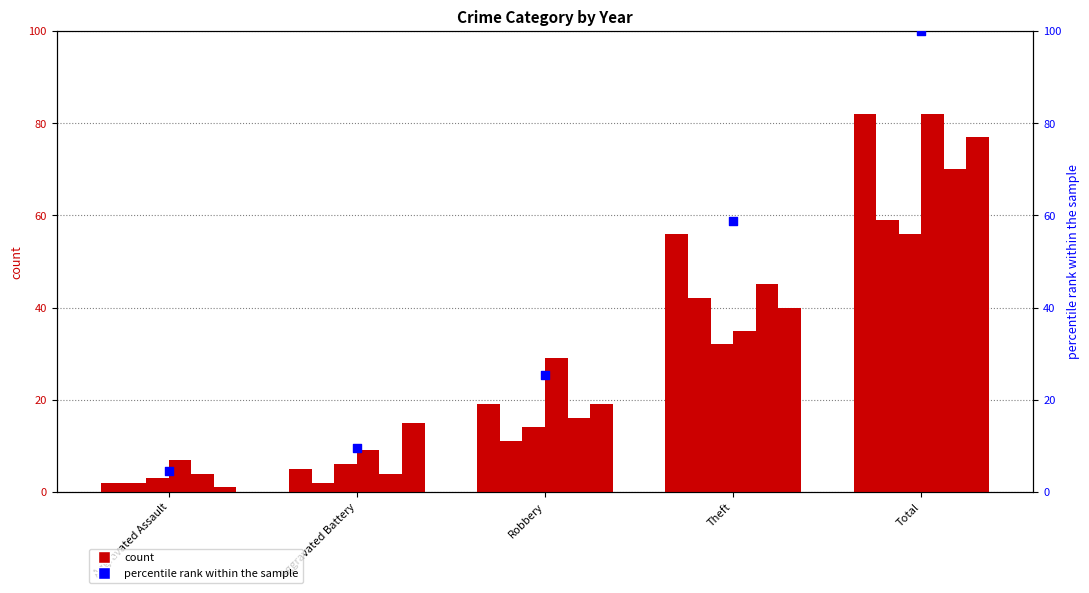

What is the ratio of the value at Robbery to the value at Aggravated Assault?

5.7